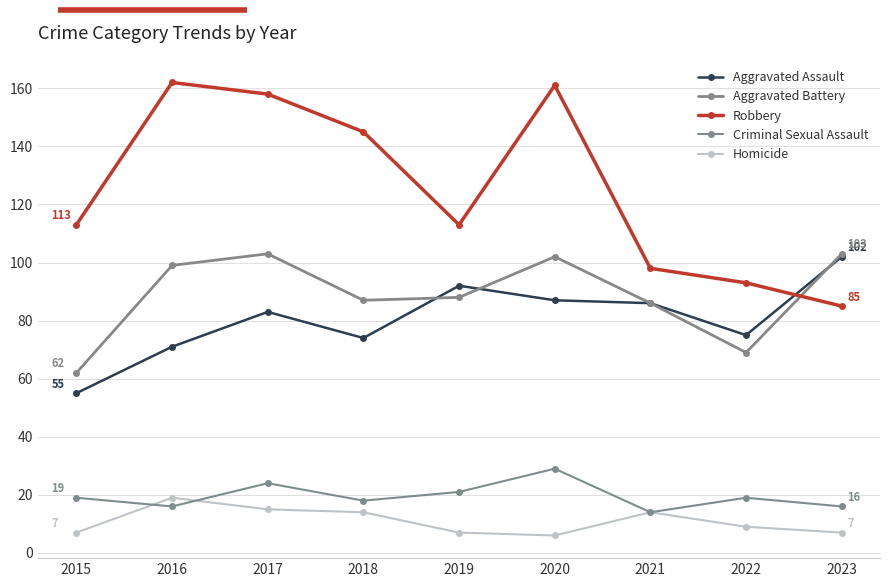

What value does the Criminal Sexual Assault series have at 2016, to the nearest 10?

20